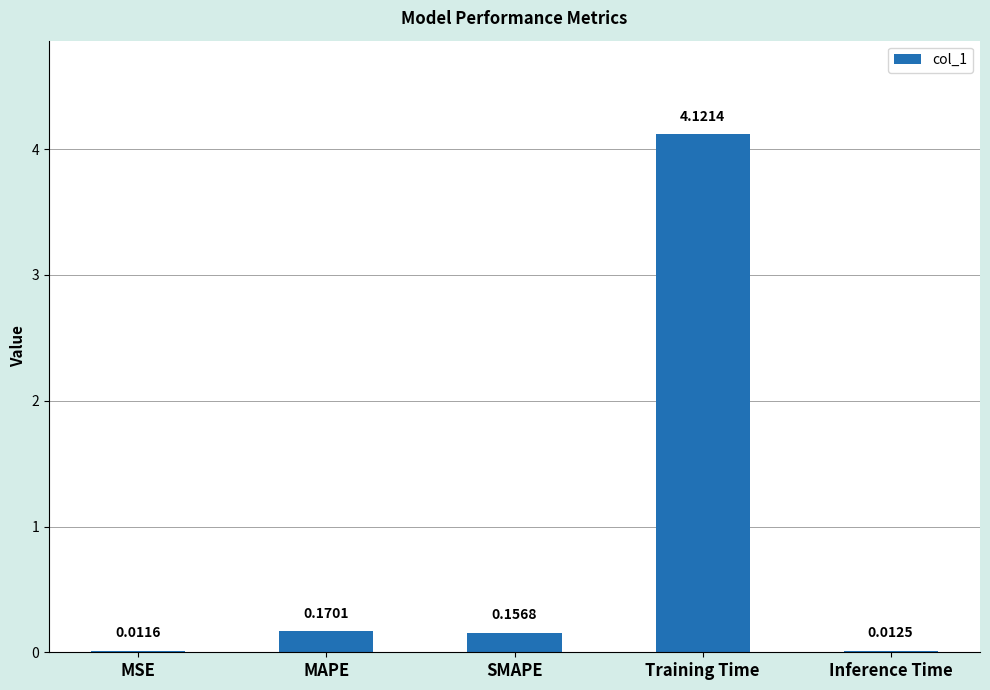

Count the number of categories in the chart.

5